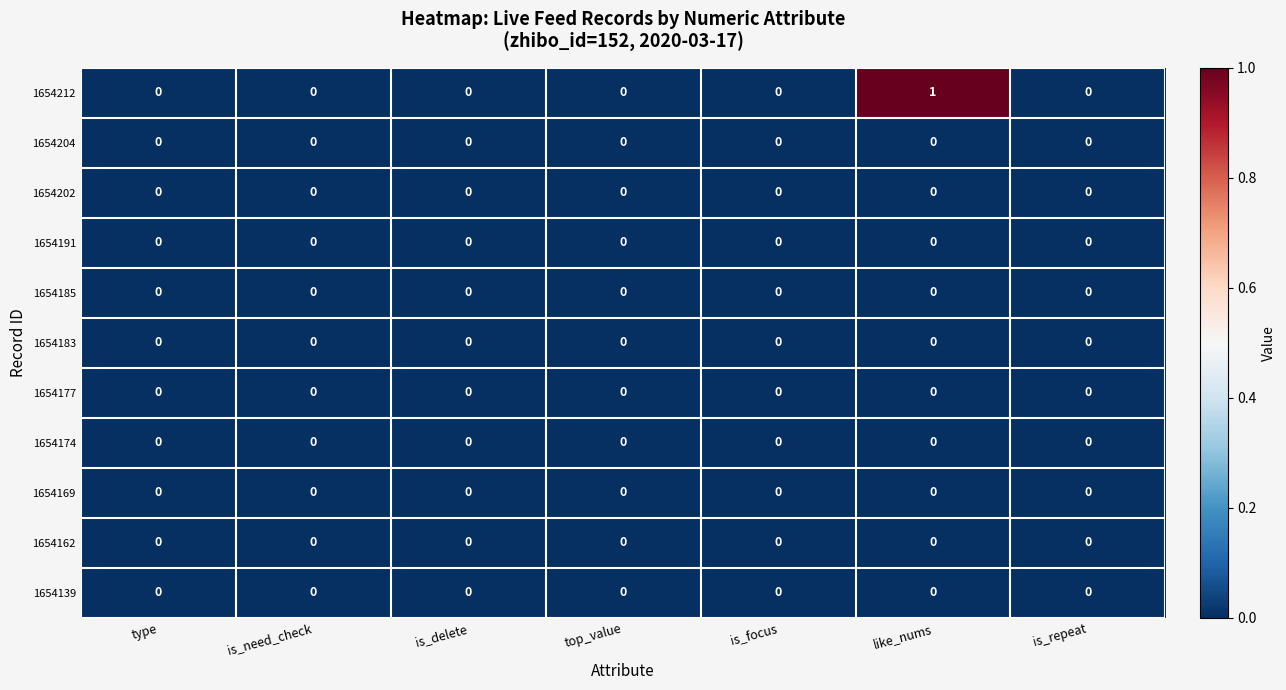

Is it true that 1654162 equals 0 at is_focus?

True